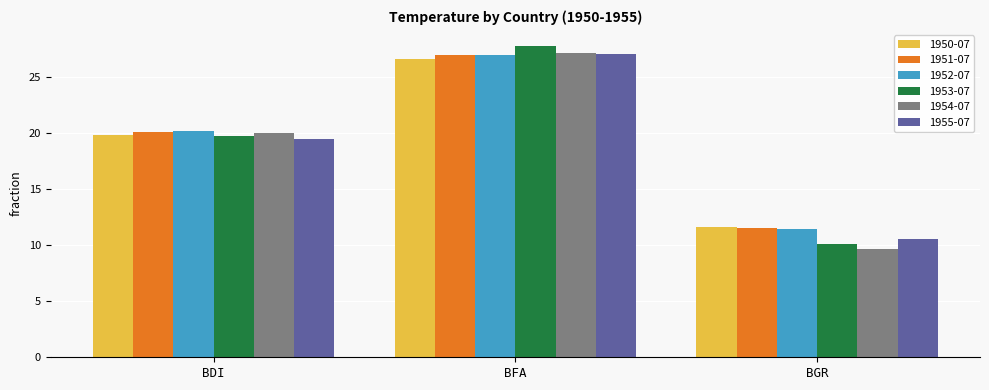

Reading left to right, what are all the values shown in this chart?

1950-07: BDI=19.9	BFA=26.7	BGR=11.6
1951-07: BDI=20.1	BFA=27.0	BGR=11.5
1952-07: BDI=20.2	BFA=27.0	BGR=11.5
1953-07: BDI=19.7	BFA=27.8	BGR=10.1
1954-07: BDI=20.0	BFA=27.2	BGR=9.7
1955-07: BDI=19.5	BFA=27.1	BGR=10.6